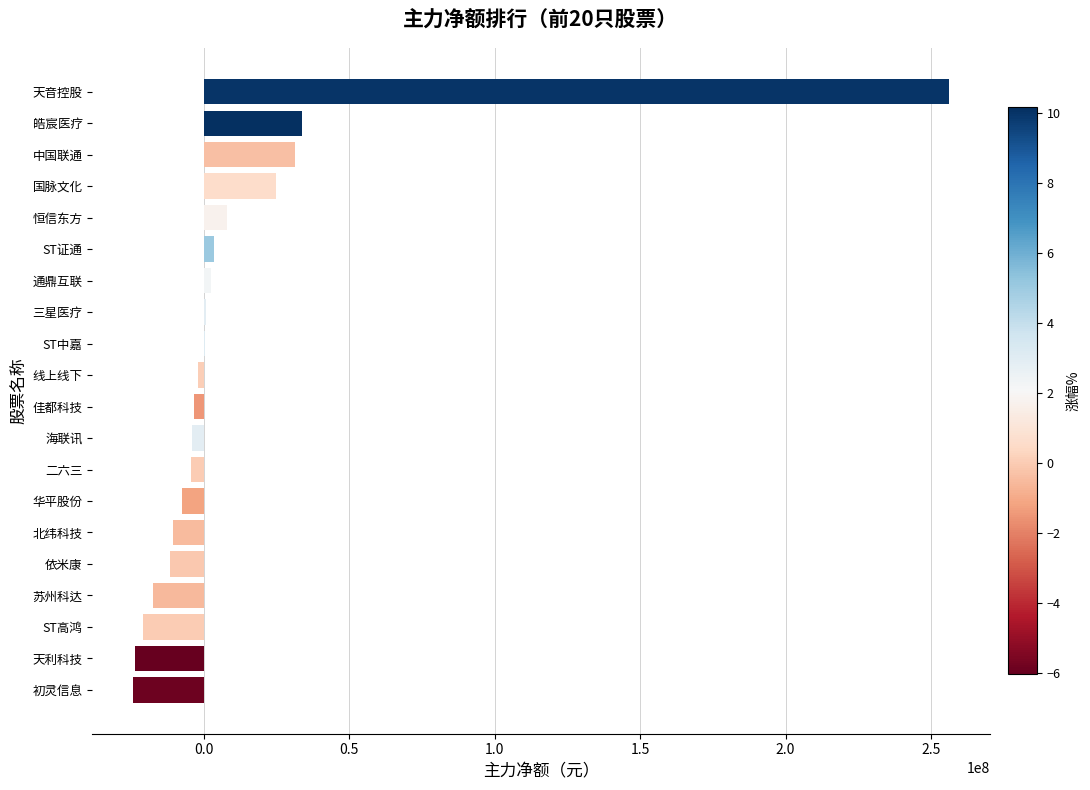

Between 国脉文化 and ST证通, which is larger?

国脉文化